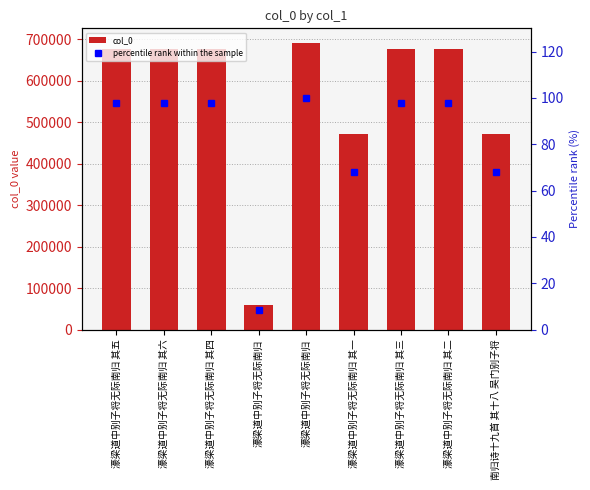

Which series has the largest range (max minus min)?

col_0